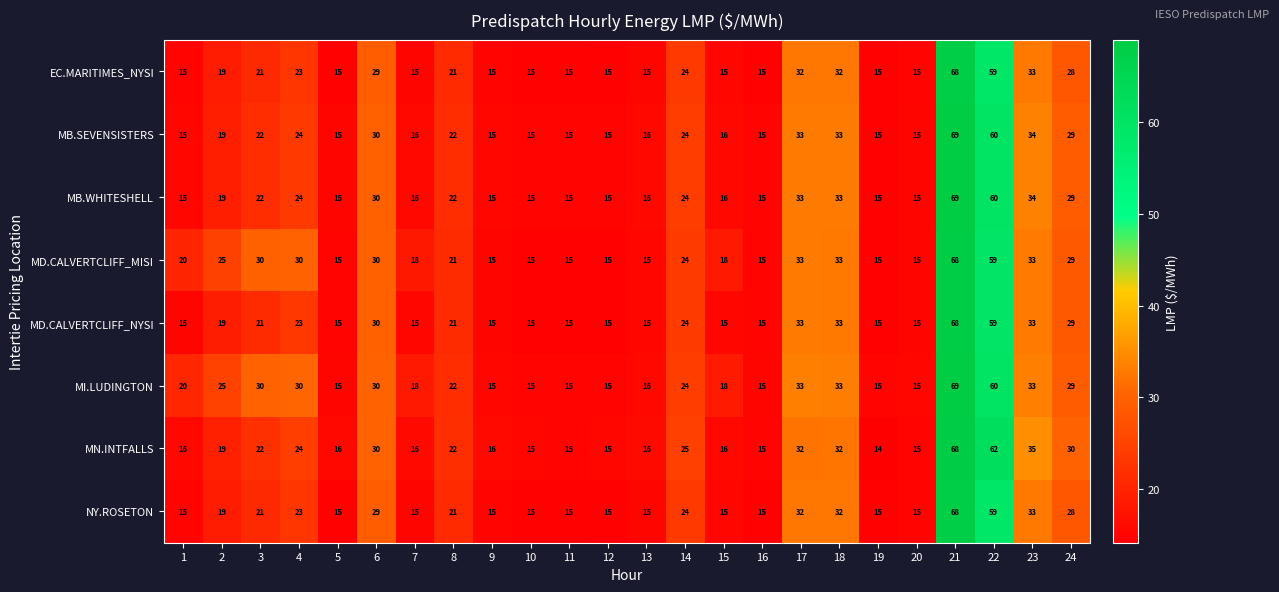

What is the total value across all series at 14?

193